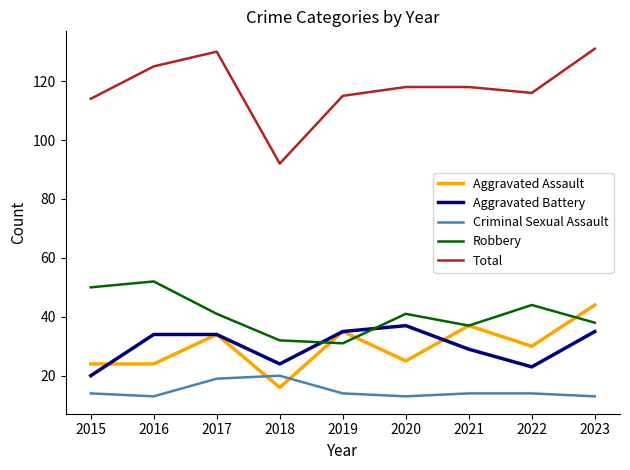

What is the lowest value of the Aggravated Battery series?

20